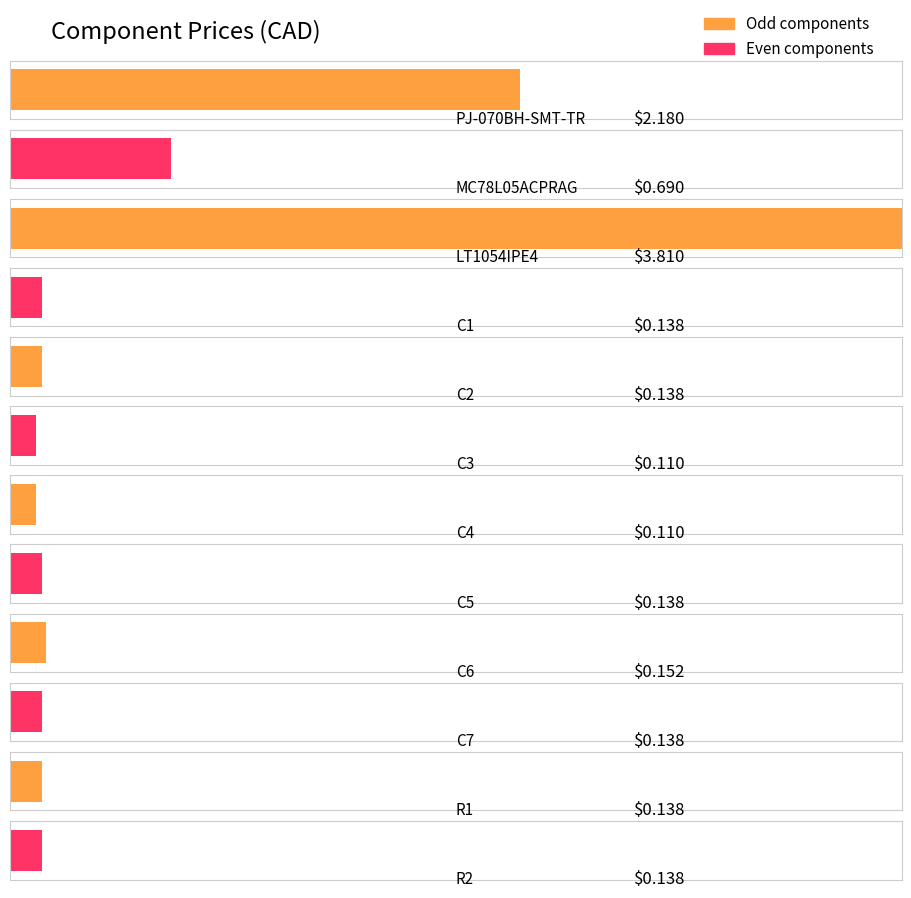

What is the sum of the values at C5 and C7?

0.3